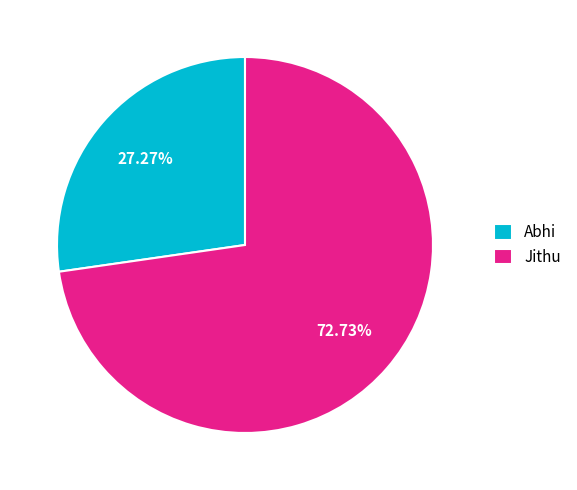

Is the sum of Abhi and Jithu greater than half?

Yes